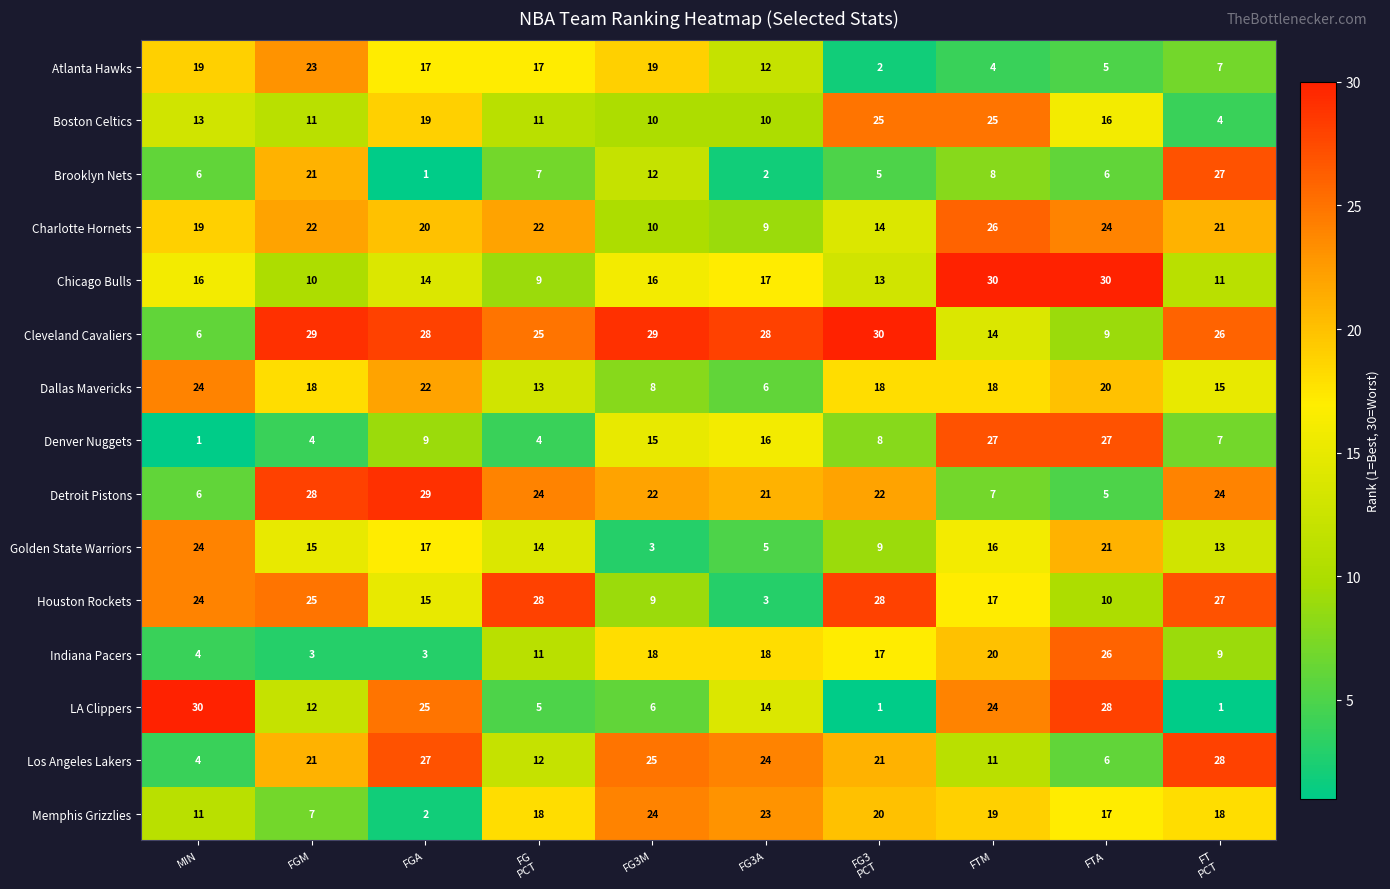

At which category is the sum across all series the highest?

FTM